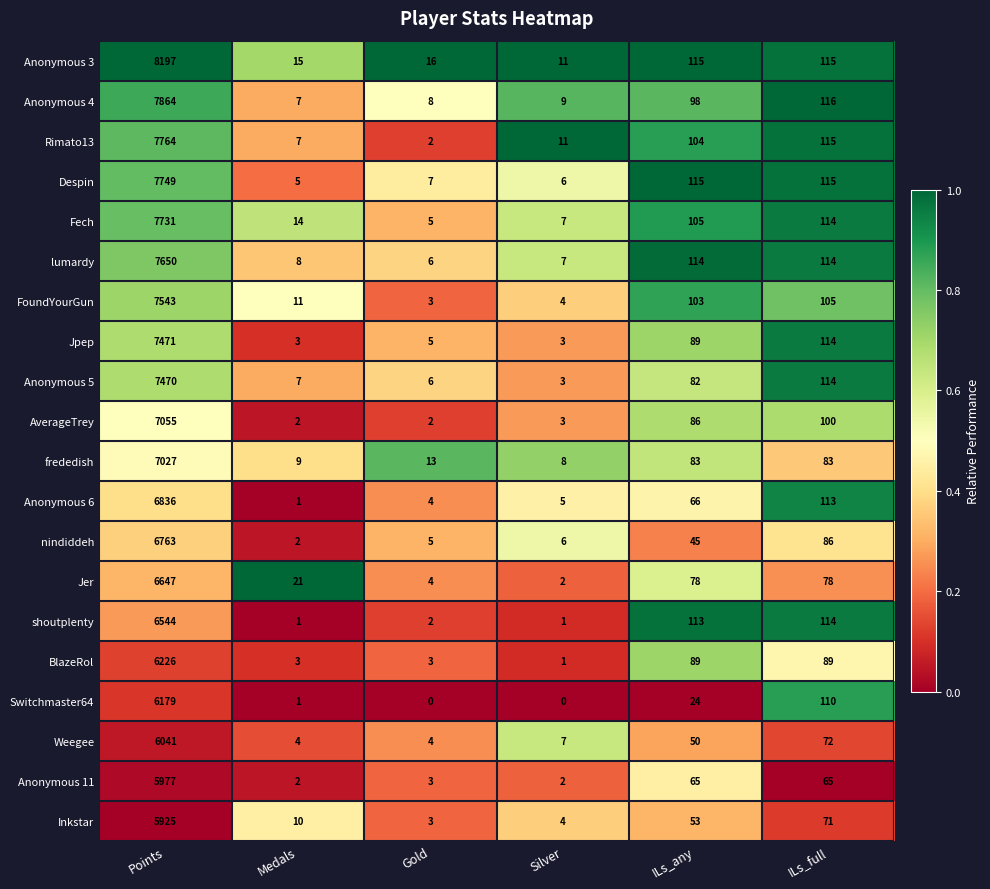

At how many categories does at least one series exceed 0?

6